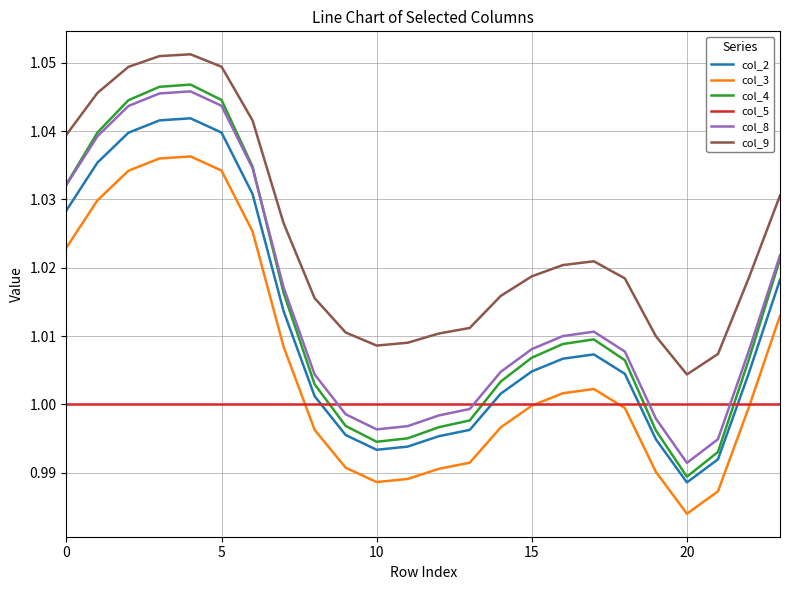

What is the difference between the maximum and minimum values in the col_3 series?

0.1